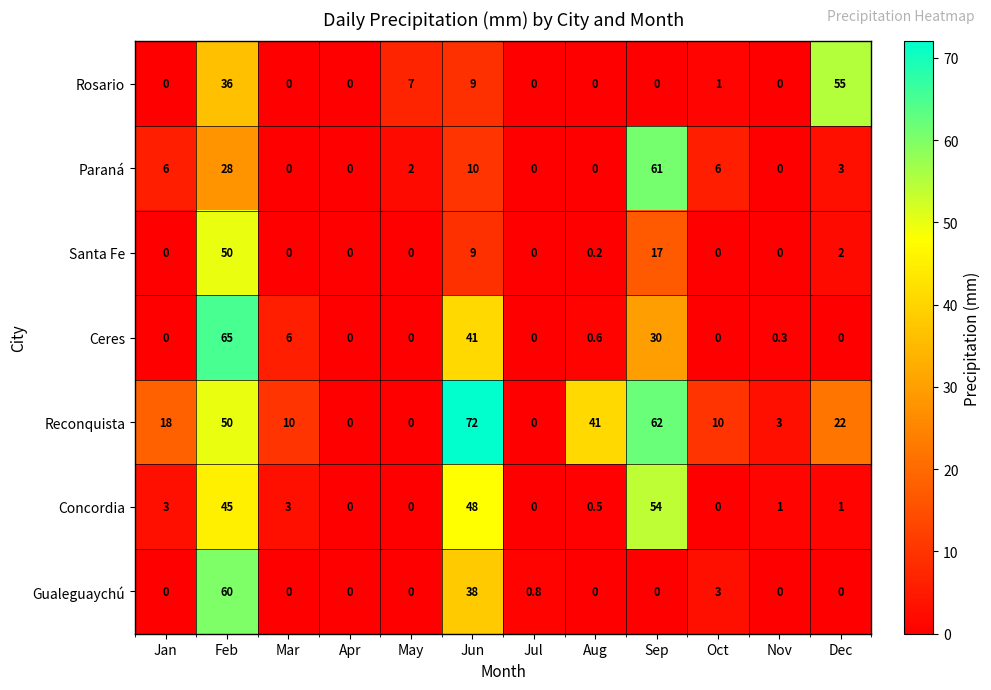

Which series has the widest spread of values?

Reconquista